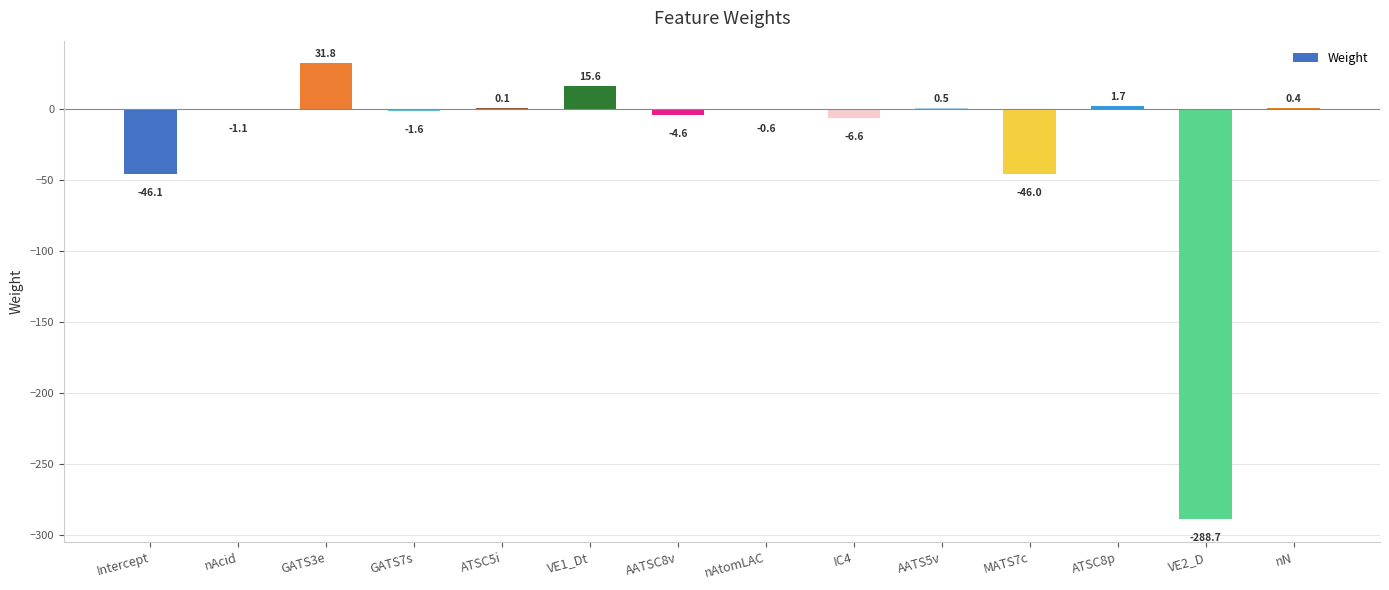

What is the approximate value at AATS5v?

0.5